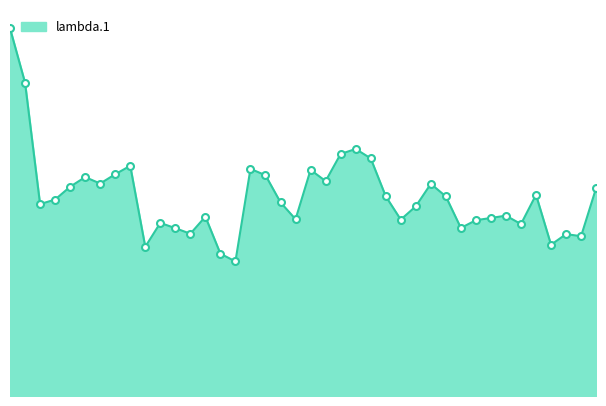

What is the greatest value displayed?

5.9